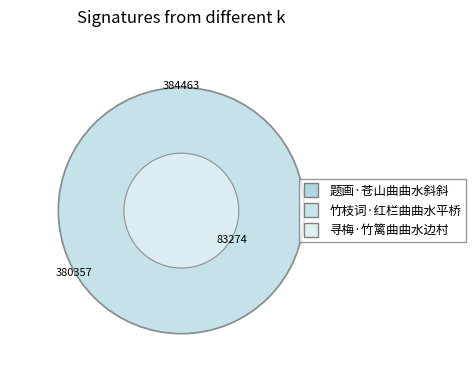

Rank the categories by value from highest to lowest.

题画·苍山曲曲水斜斜, 竹枝词·红栏曲曲水平桥, 寻梅·竹篱曲曲水边村